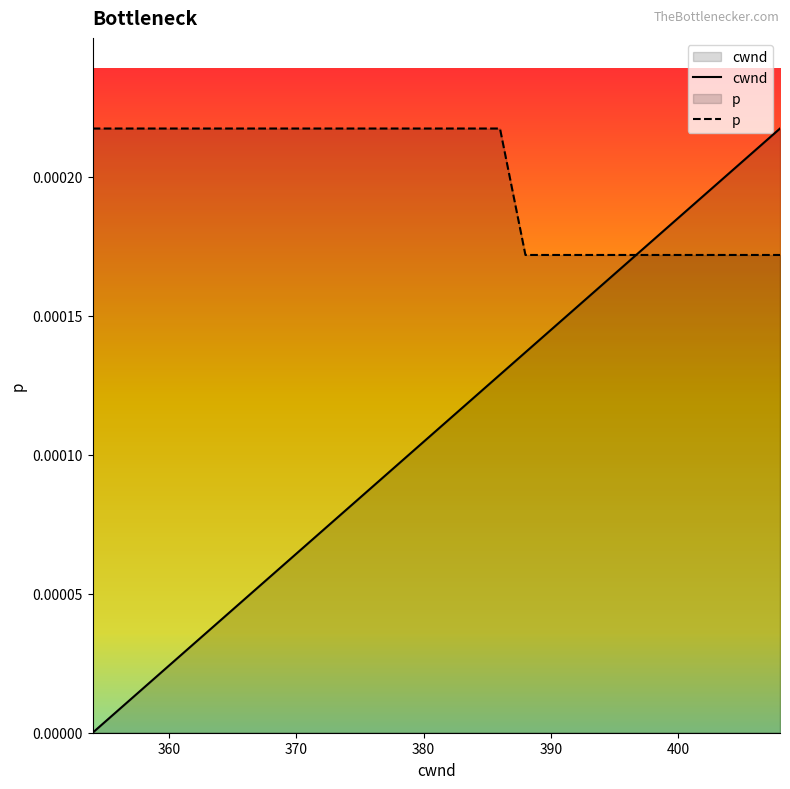

Which series has the widest spread of values?

cwnd